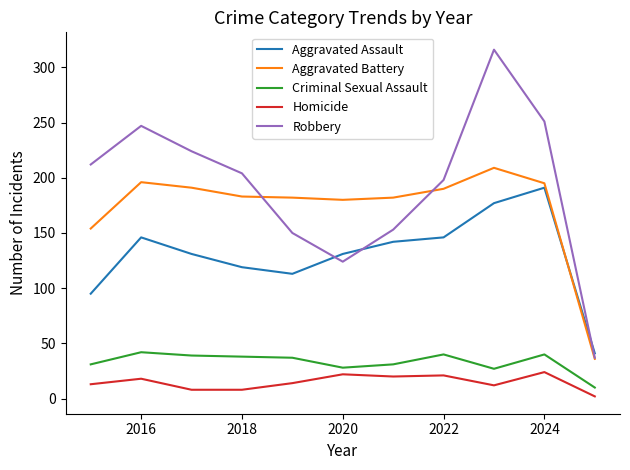

List the series in order of their peak value, highest first.

Robbery, Aggravated Battery, Aggravated Assault, Criminal Sexual Assault, Homicide